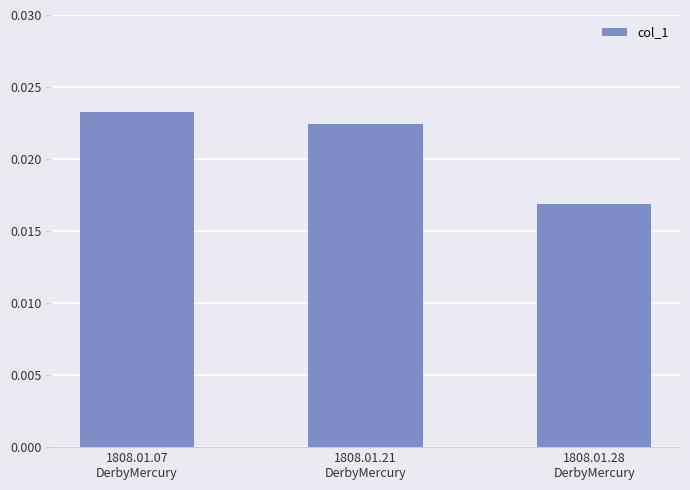

At which label is the value closest to 0?

1808.01.28
DerbyMercury